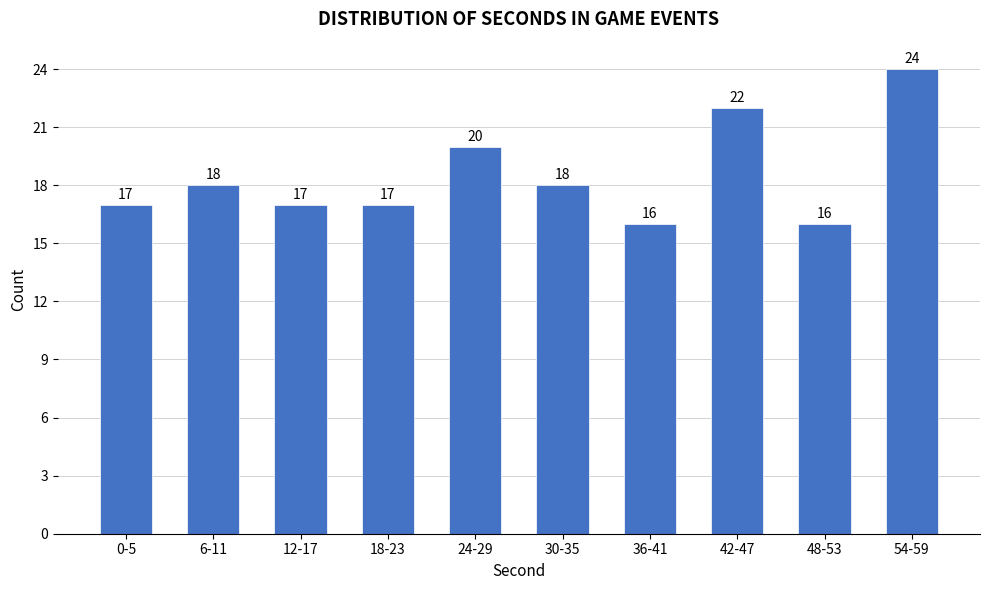

Reading left to right, list all the values displayed in this chart.

0-5=17	6-11=18	12-17=17	18-23=17	24-29=20	30-35=18	36-41=16	42-47=22	48-53=16	54-59=24